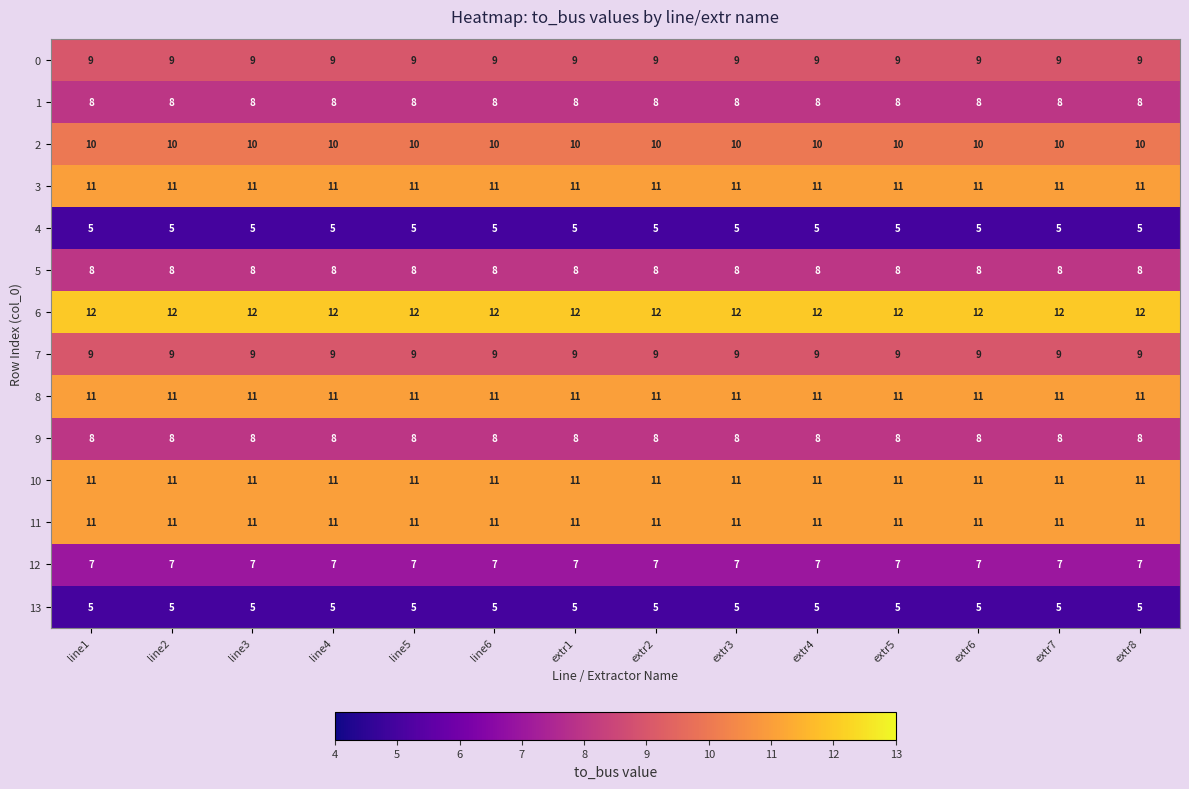

What is the total value across all series at extr8?

125